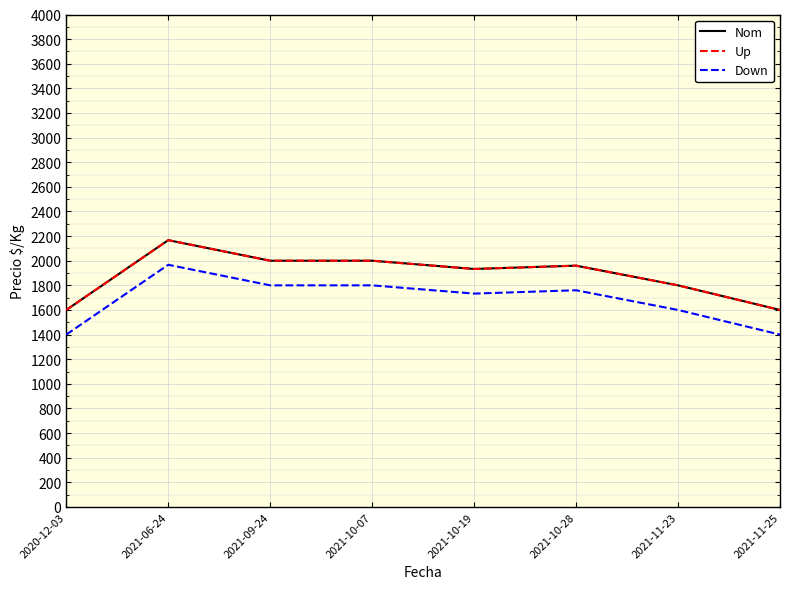

Count the number of categories in the chart.

8